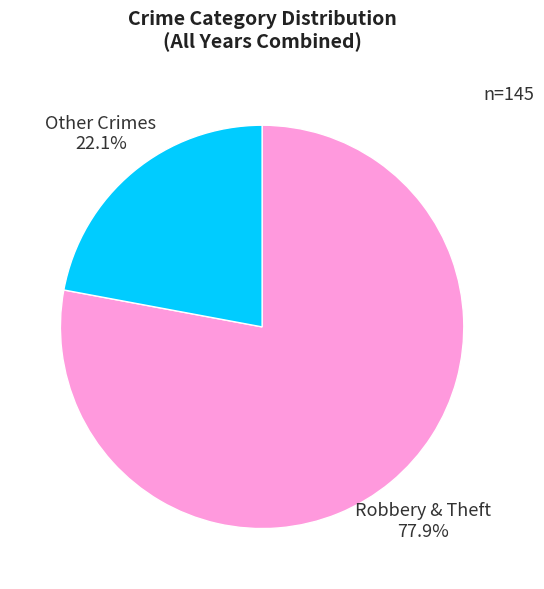

What is the ratio of the value at Robbery & Theft to the value at Other Crimes?

3.5